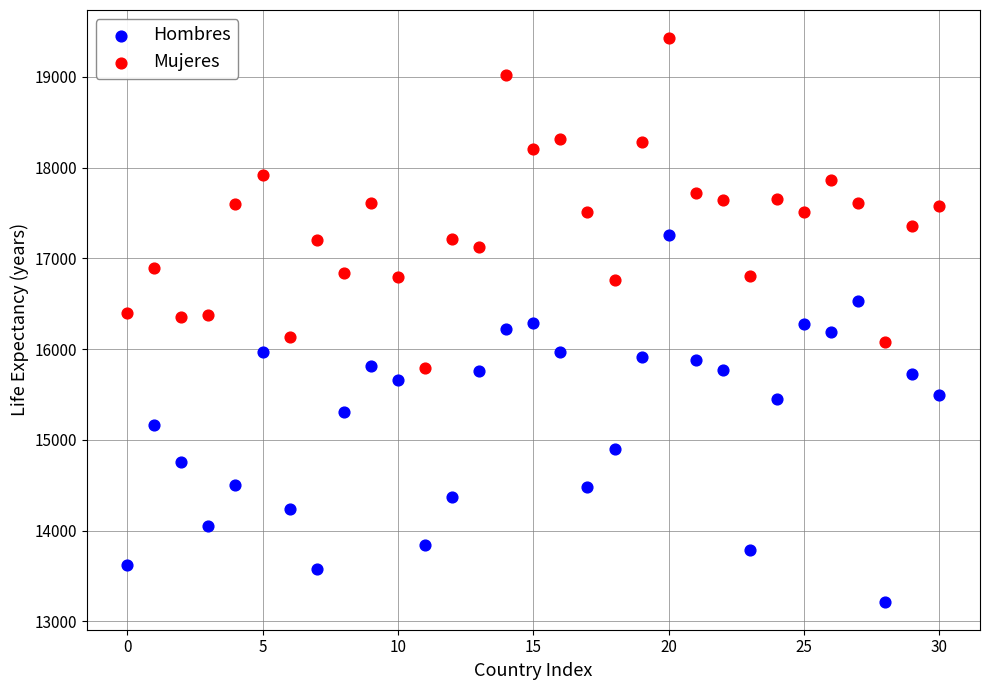

Which series contains the highest Y value?

Mujeres